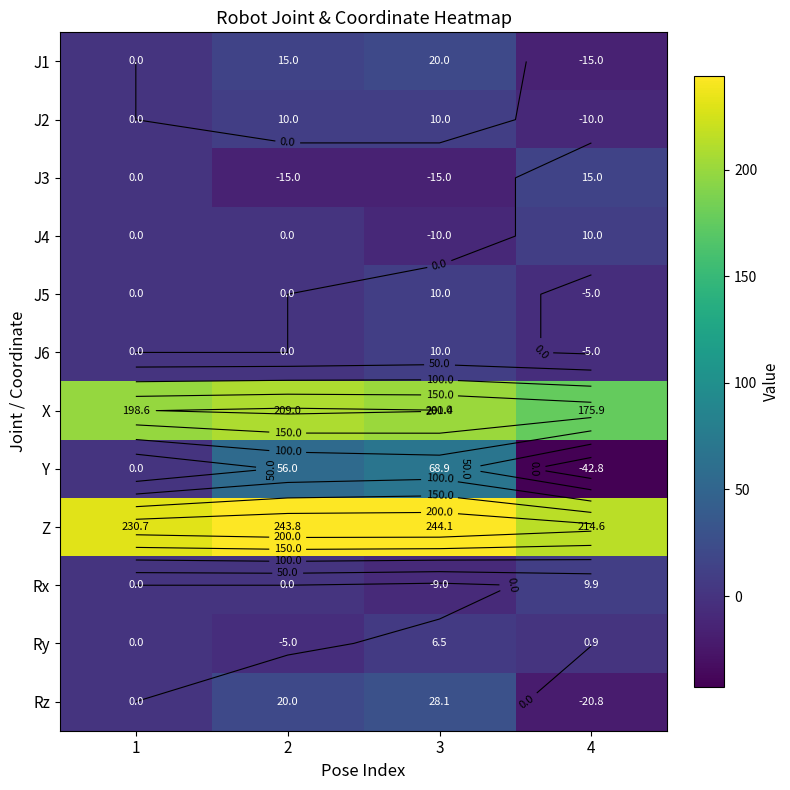

Rank the series at 1 from lowest to highest value.

J1, J2, J3, J4, J5, J6, Y, Rx, Ry, Rz, X, Z